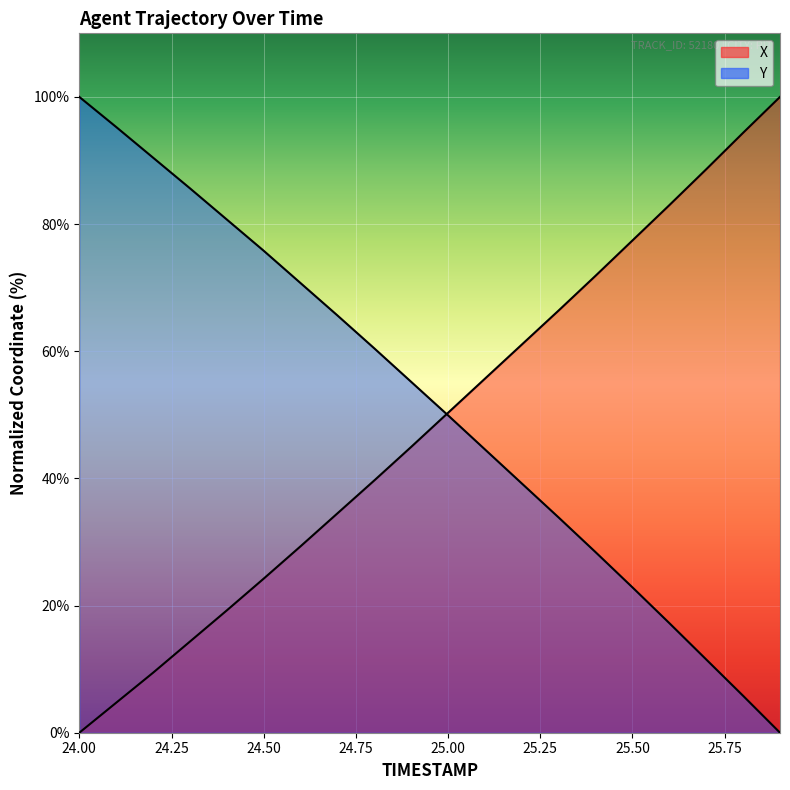

What is the difference between the X values at 24.7 and 24.3?

20.2